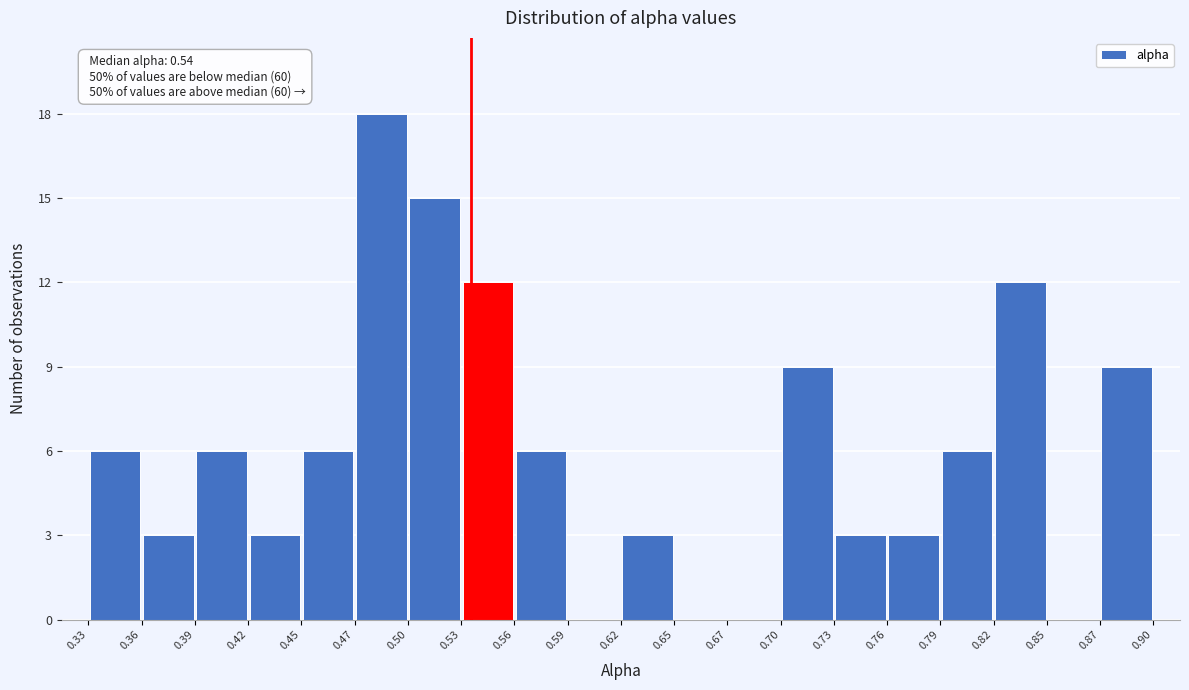

Which range on the x-axis has the tallest bar?

0.47 to 0.50